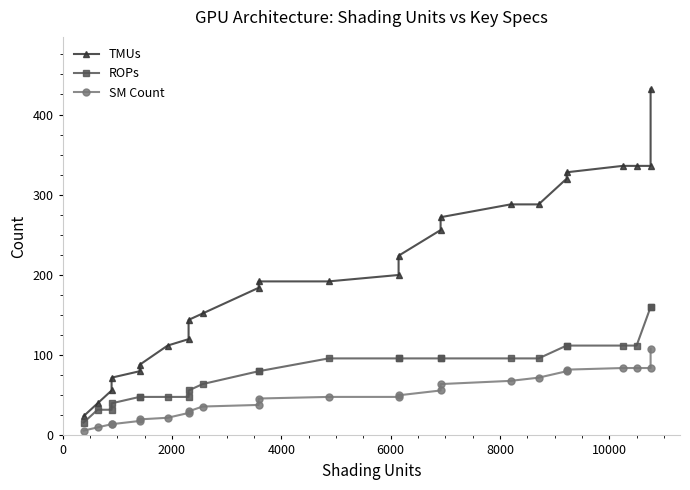

True or false: ROPs has more than 2 points higher than both neighbors.

False